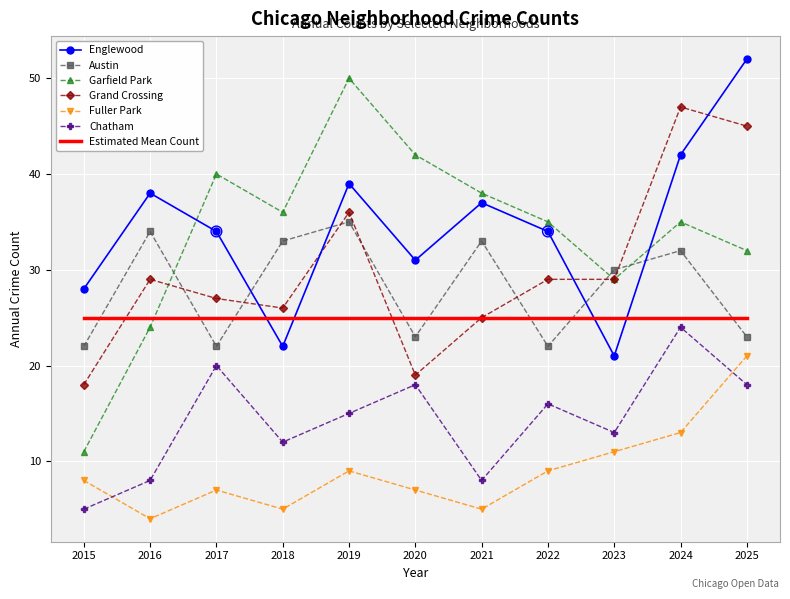

Which series has the largest range (max minus min)?

Garfield Park